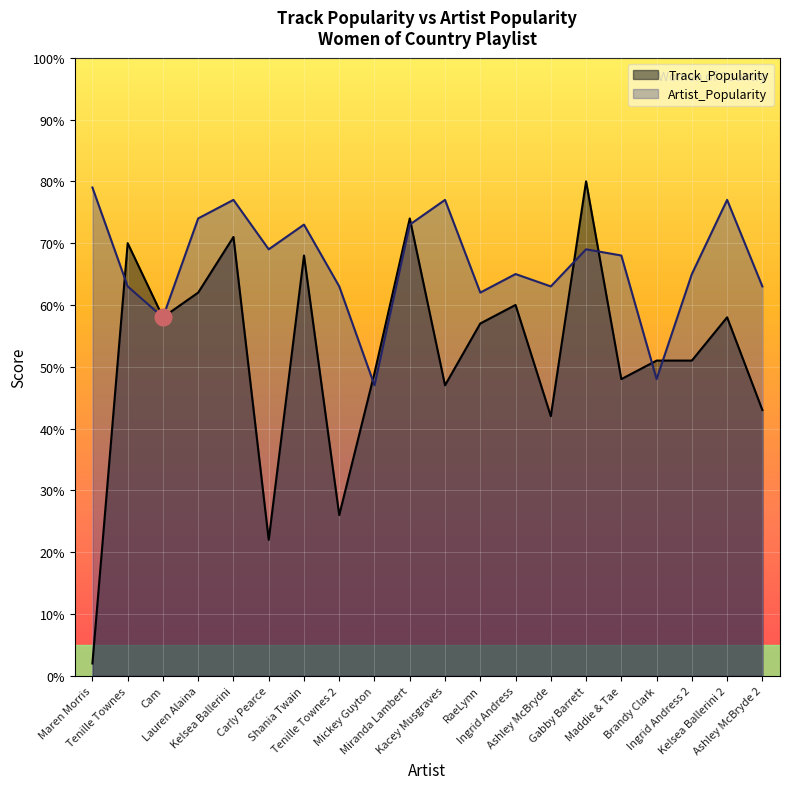

The Track_Popularity series shows 71 at Kelsea Ballerini. True or false?

True